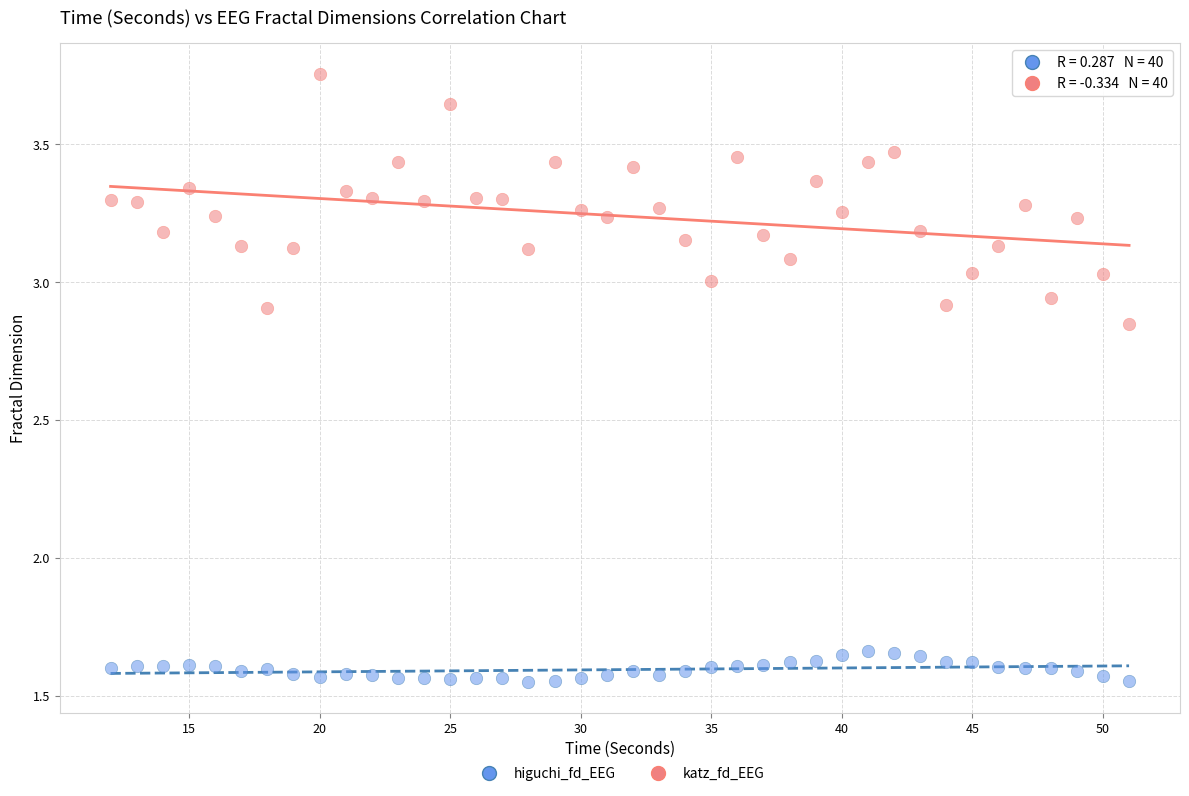

Which series has the largest Y range (max minus min)?

katz_fd_EEG